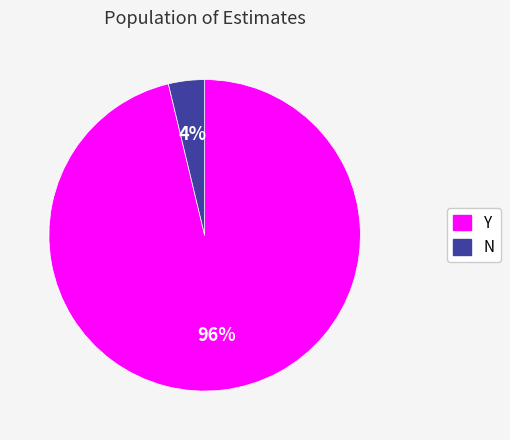

Is it true that N is 18% of the pie?

False